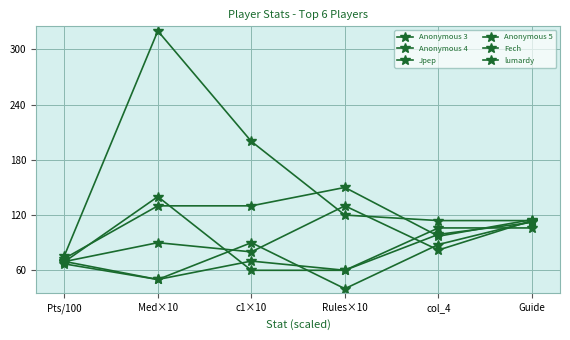

Which series changed the most between Med×10 and c1×10?

Anonymous 3